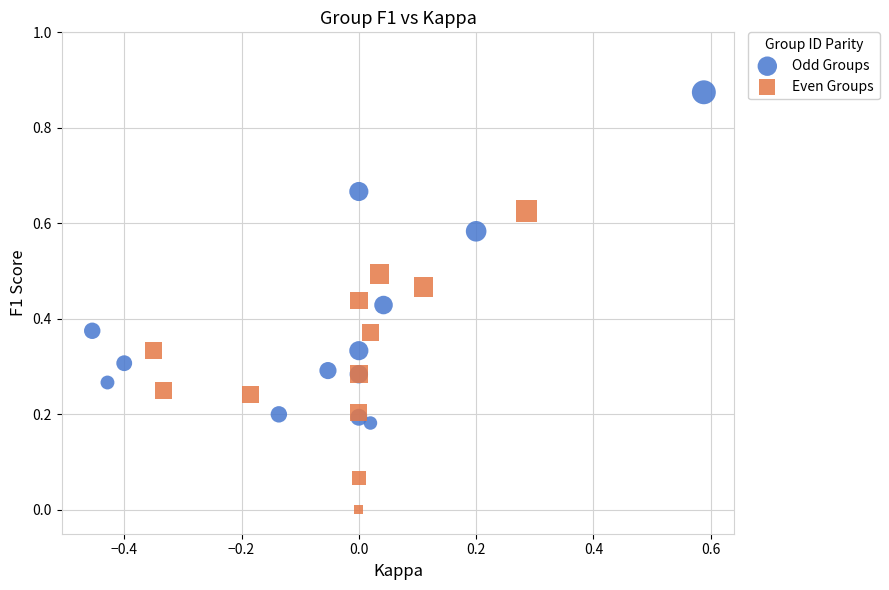

Which series reaches the minimum Y coordinate?

Even Groups